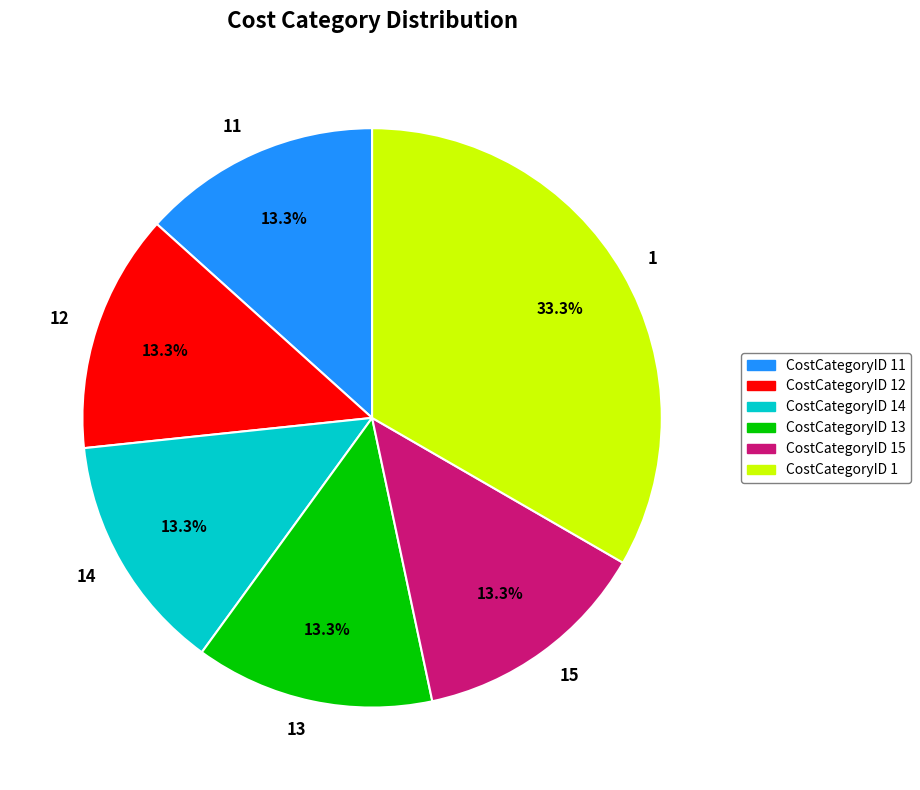

How many slices are in this pie chart?

6